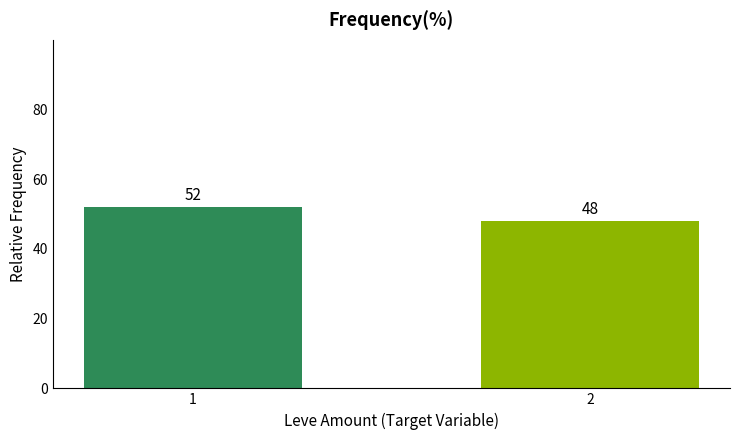

Count the number of categories in the chart.

2